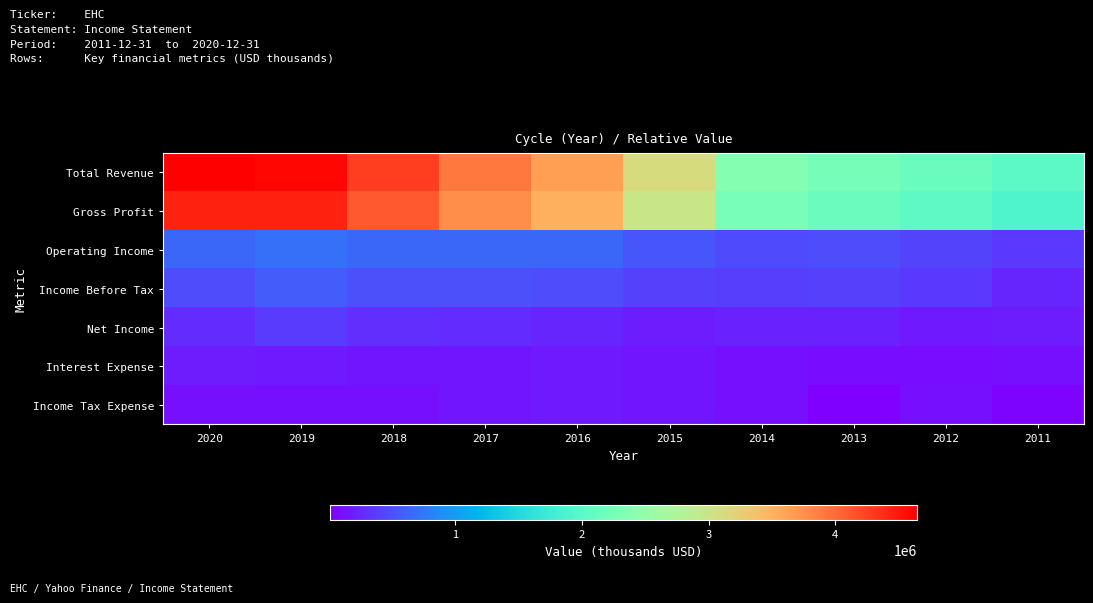

Between 2013 and 2011, which series saw the biggest shift?

Total Revenue